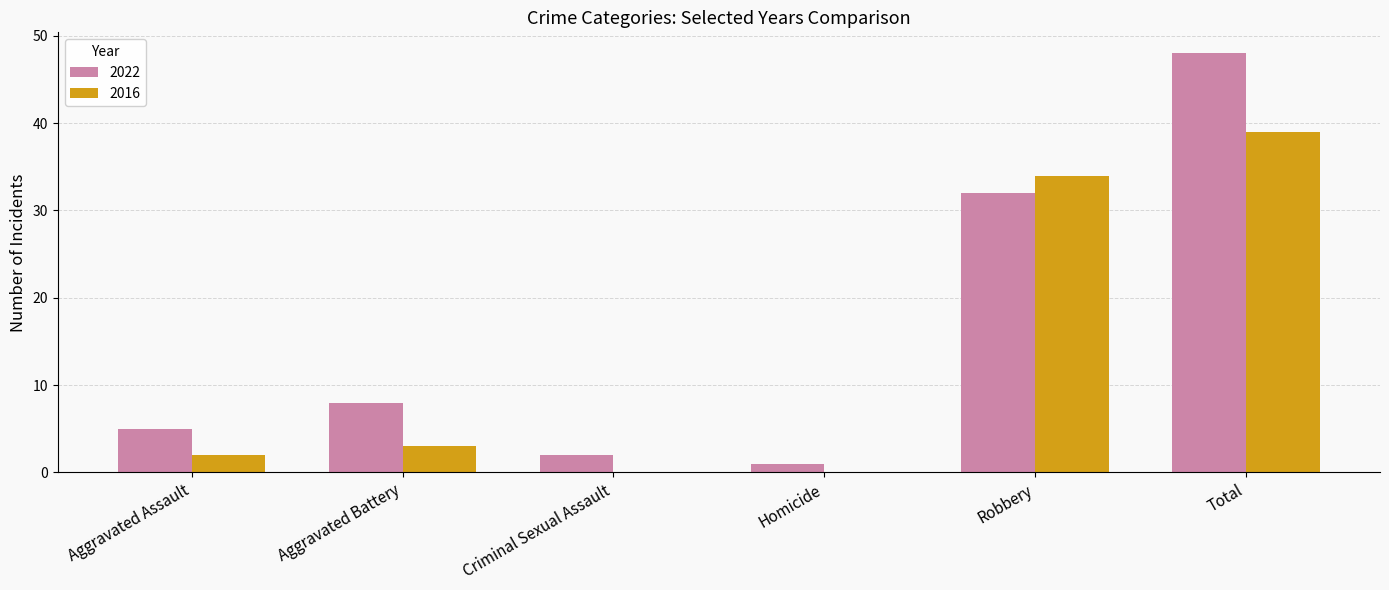

Where is 2022 nearest to the value 24?

Robbery